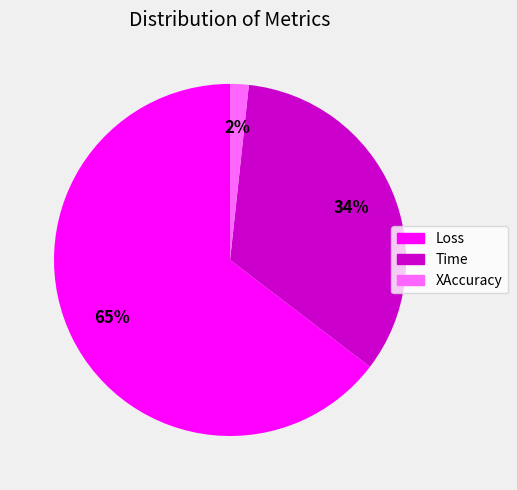

Does XAccuracy account for over 50% of the chart?

No